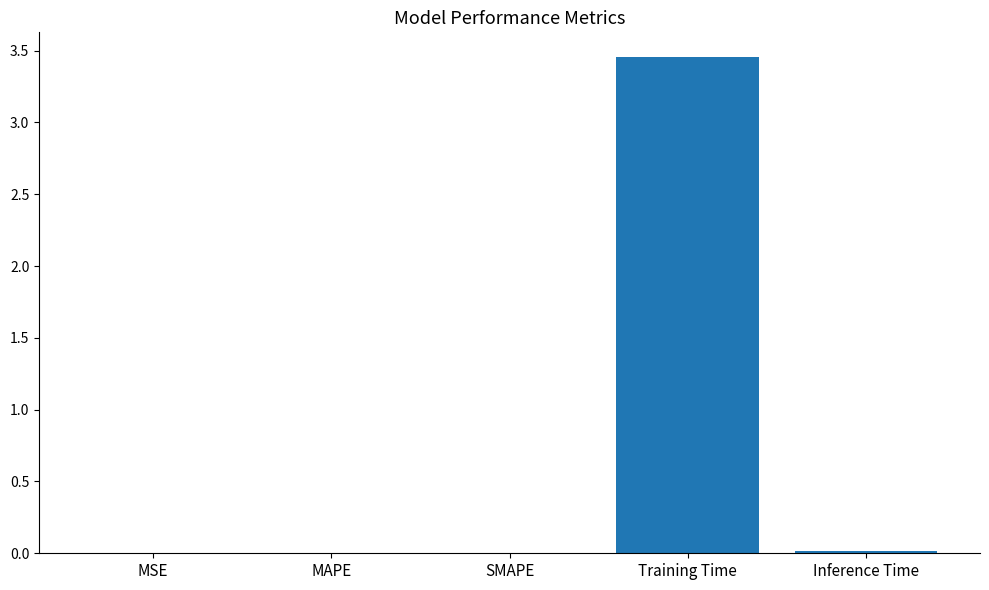

Which label corresponds to the largest value in the chart?

Training Time